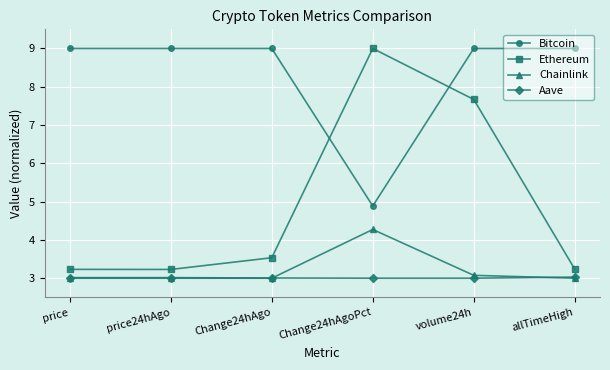

What are all the series names shown in the legend?

Bitcoin, Ethereum, Chainlink, Aave